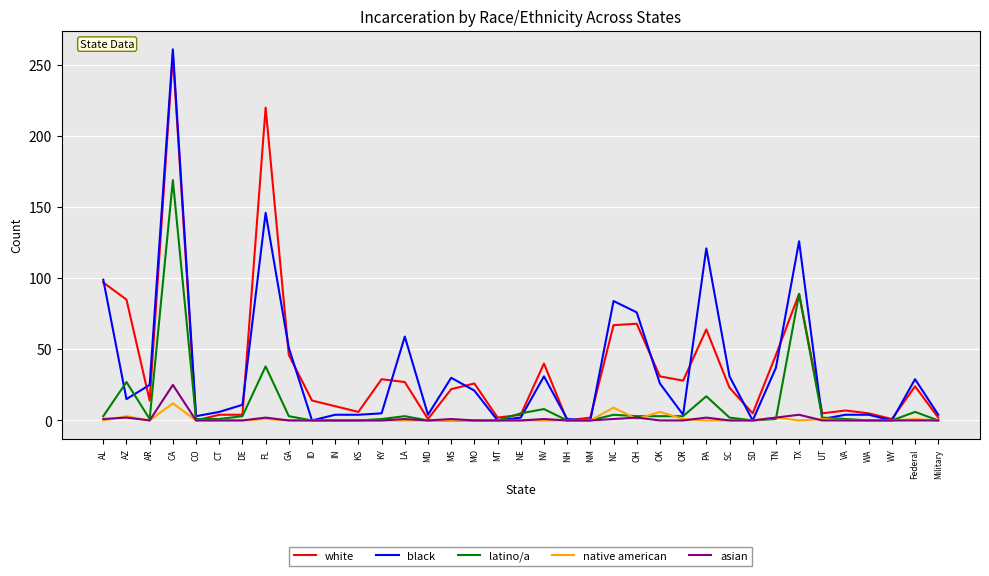

Read the black value at TX, to the nearest 5.

125